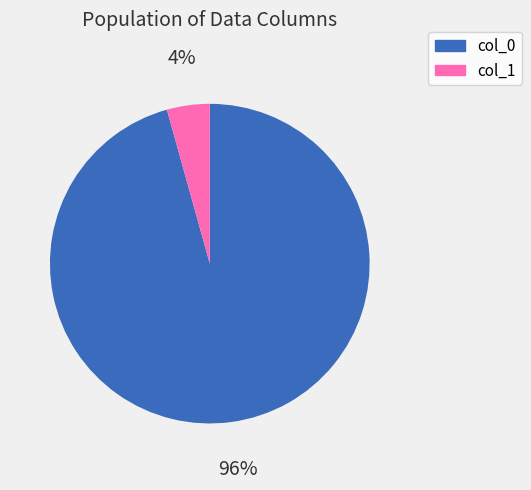

What is the largest slice in the pie chart?

col_0